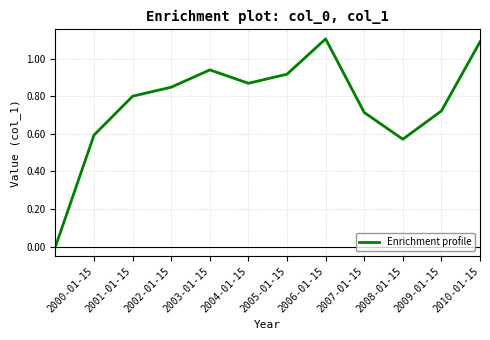

Between 2003-01-15 and 2007-01-15, which is larger?

2003-01-15